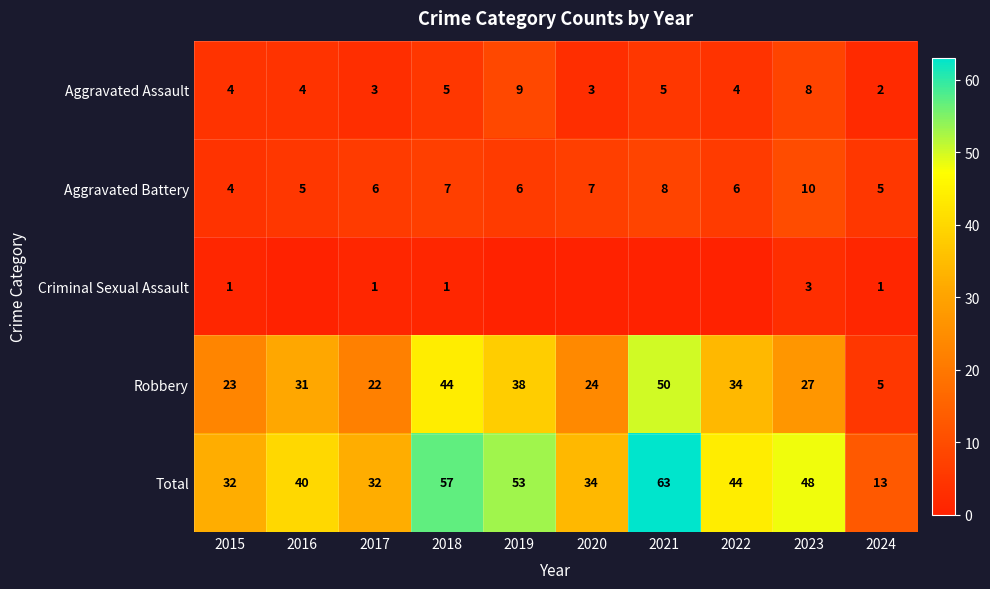

At which category is the sum across all series the highest?

2021